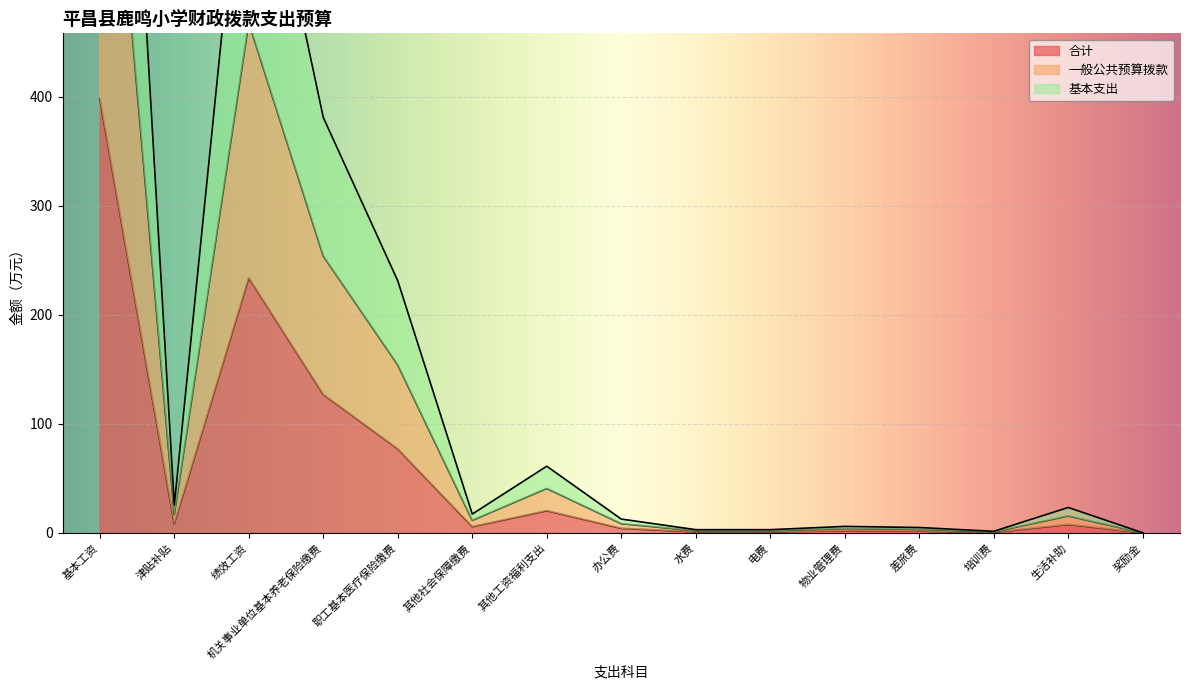

The value of 一般公共预算拨款 at 水费 is 3.1. True or false?

False